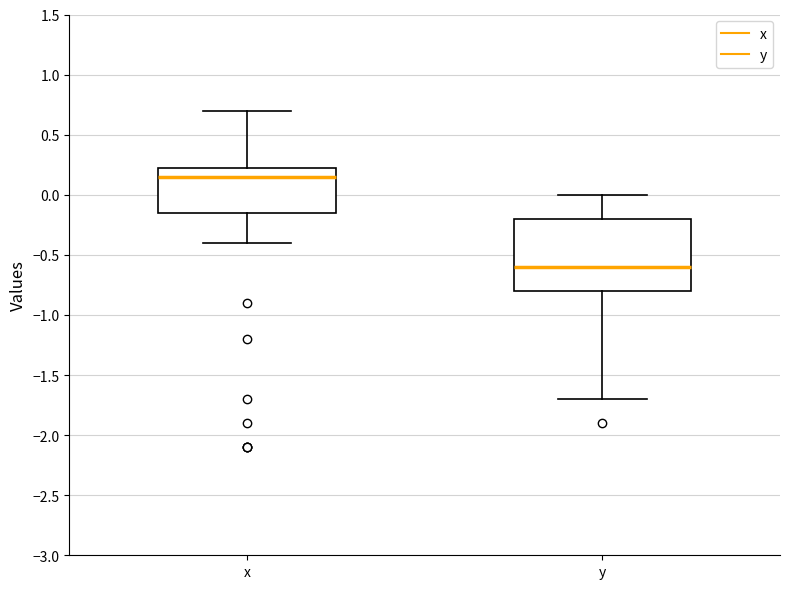

Which box is the tallest, from its lower edge to its upper edge?

y